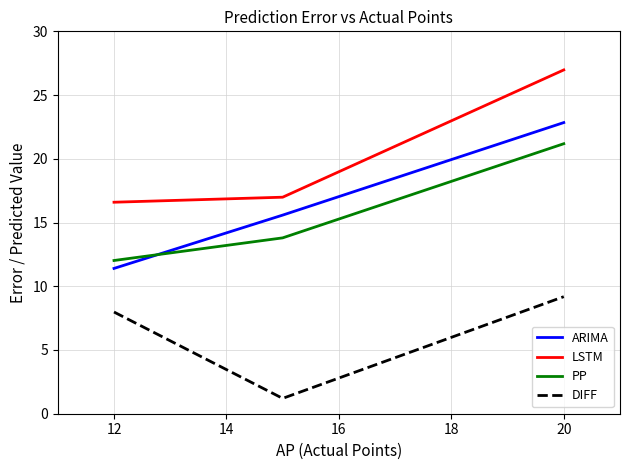

What is the minimum value for DIFF?

1.2